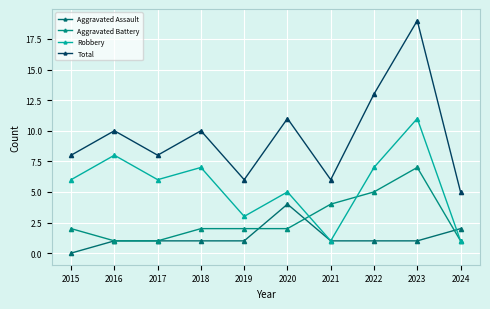

Which category has the lowest value in the Aggravated Assault series?

2015